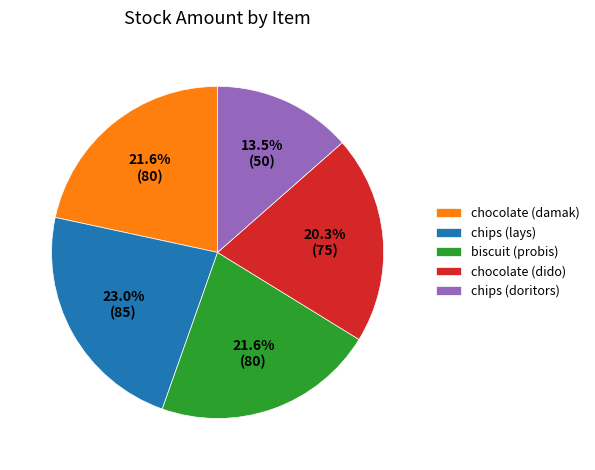

What percentage do chips (doritors) and biscuit (probis) together represent?

35.1%